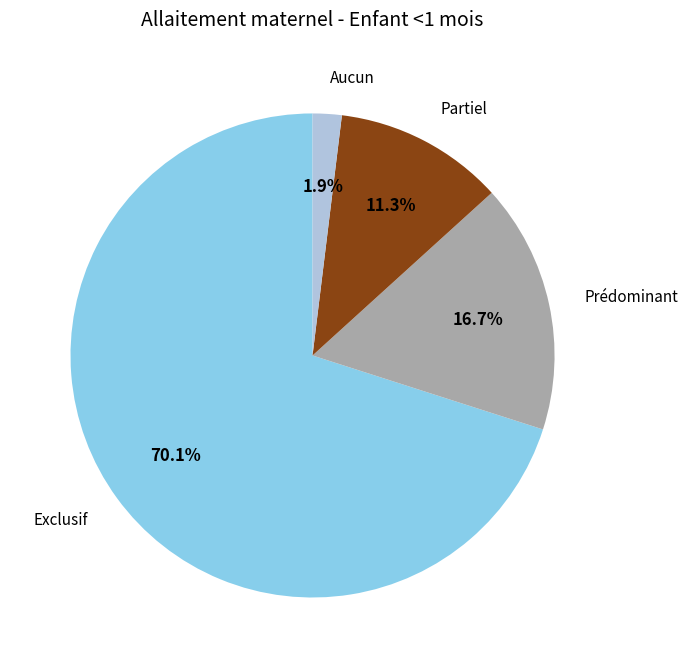

How much of the chart is everything except Aucun?

98.1%